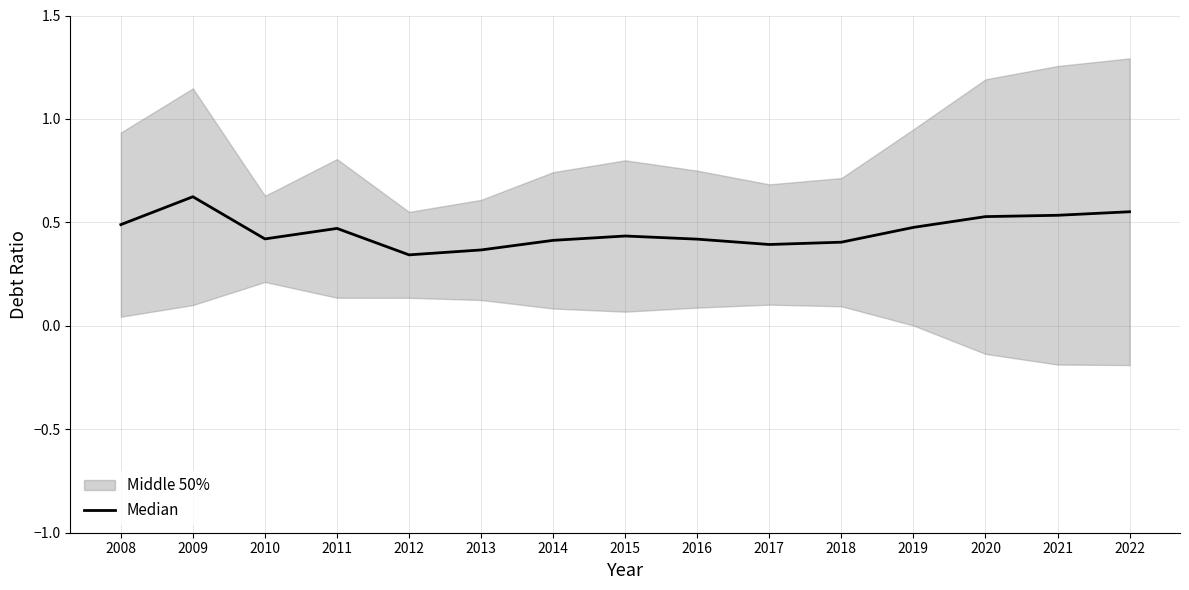

Reading left to right, extract all data points from this chart.

0.5	0.6	0.4	0.5	0.3	0.4	0.4	0.4	0.4	0.4	0.4	0.5	0.5	0.5	0.6